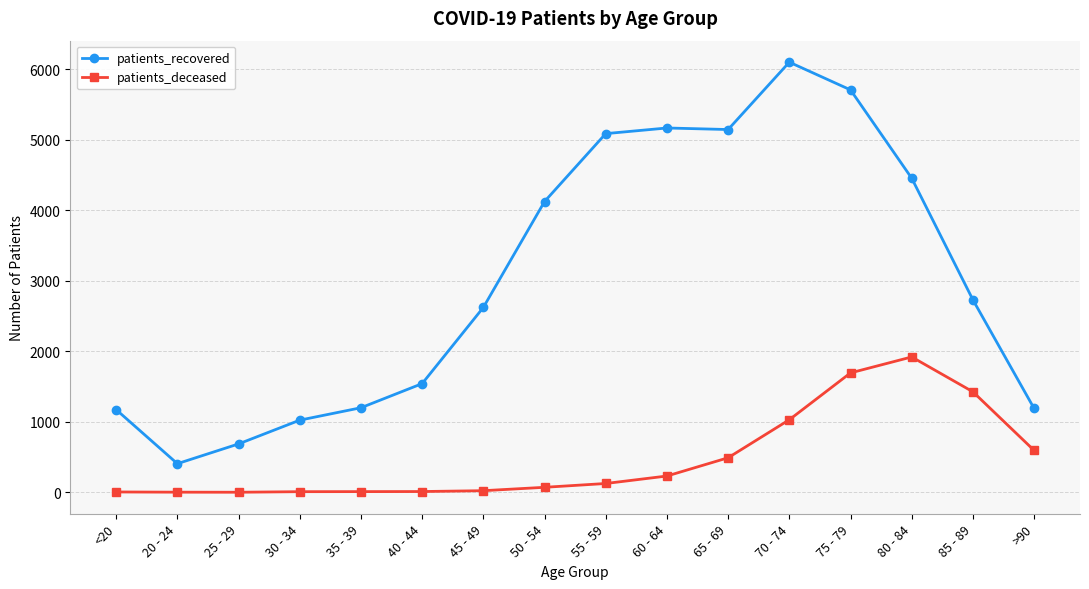

List the series in order of their overall mean, lowest first.

patients_deceased, patients_recovered